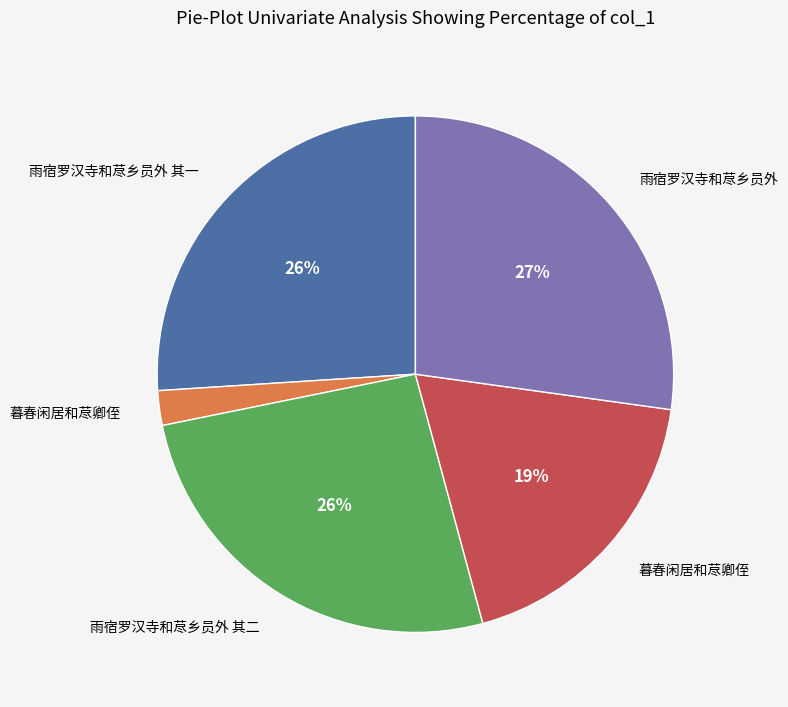

To the nearest percent, what is the average slice percentage?

20%